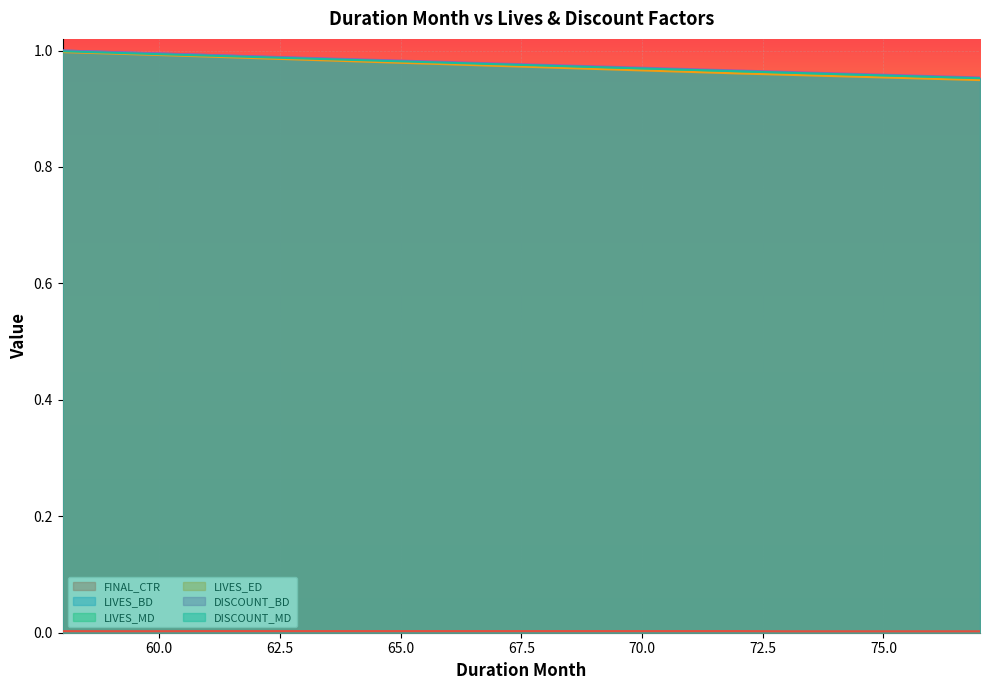

List the labels in order of DISCOUNT_MD value, largest first.

58, 59, 60, 61, 62, 63, 64, 65, 66, 67, 68, 69, 70, 71, 72, 73, 74, 75, 76, 77